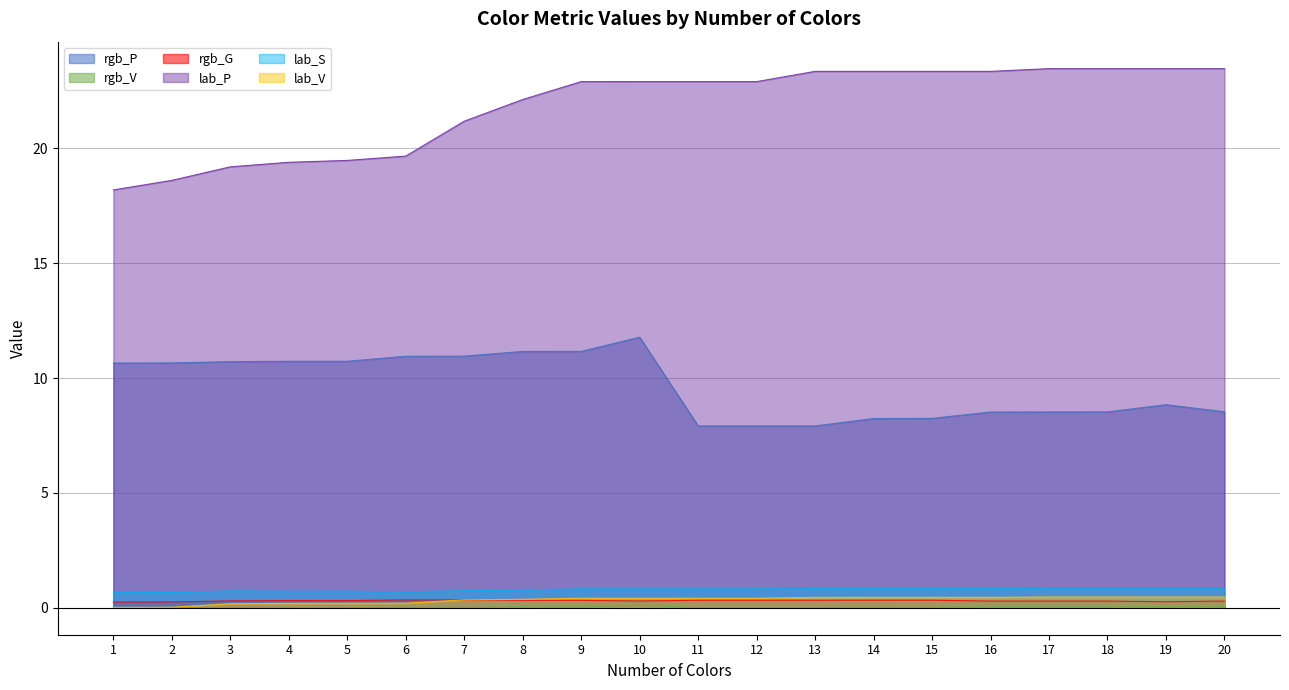

The lab_V series shows 0.3 at 6. True or false?

False